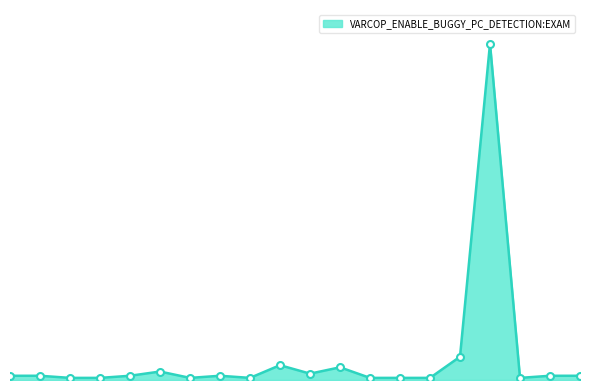

Which category has the highest value across all series?

ID_287